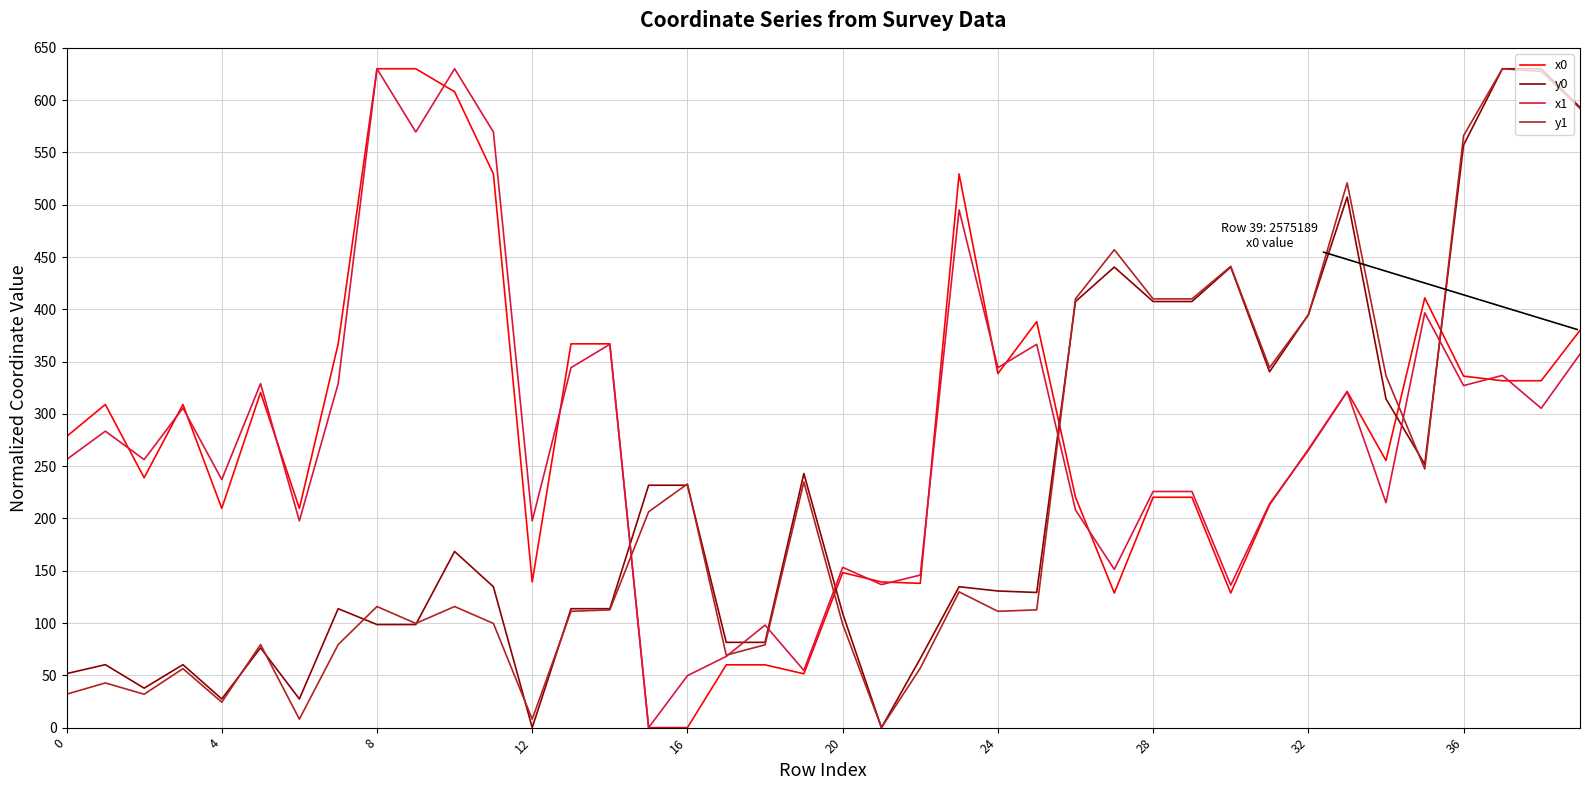

What is the maximum value for x1?

630.0